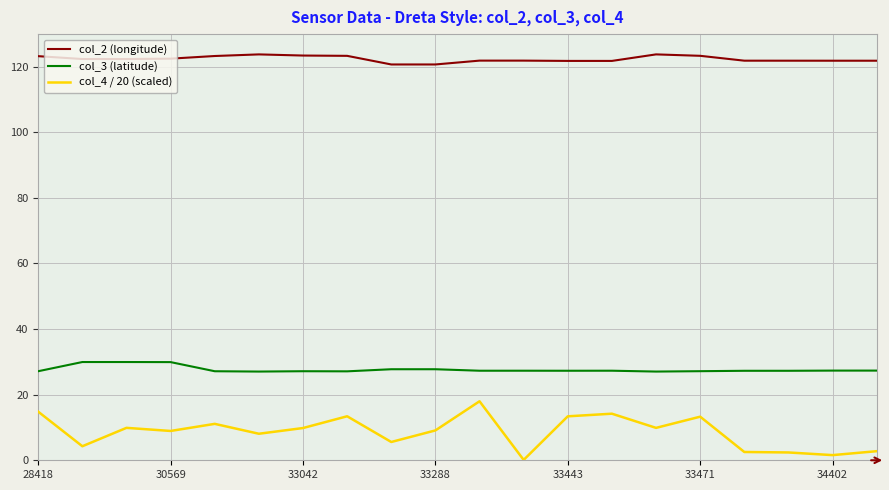

How many lines are shown in the chart?

3